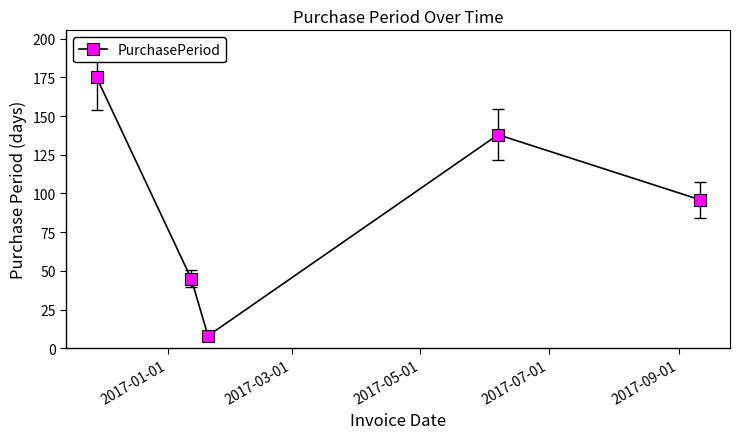

Count the number of categories in the chart.

5